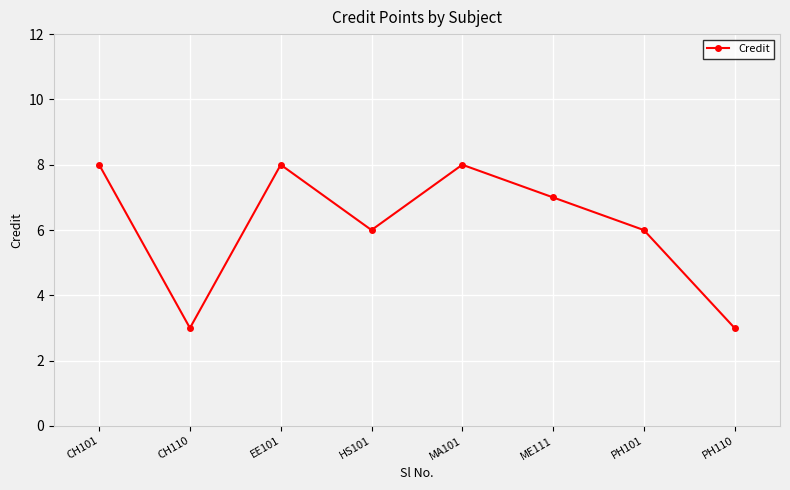

What position from the left is ME111?

6